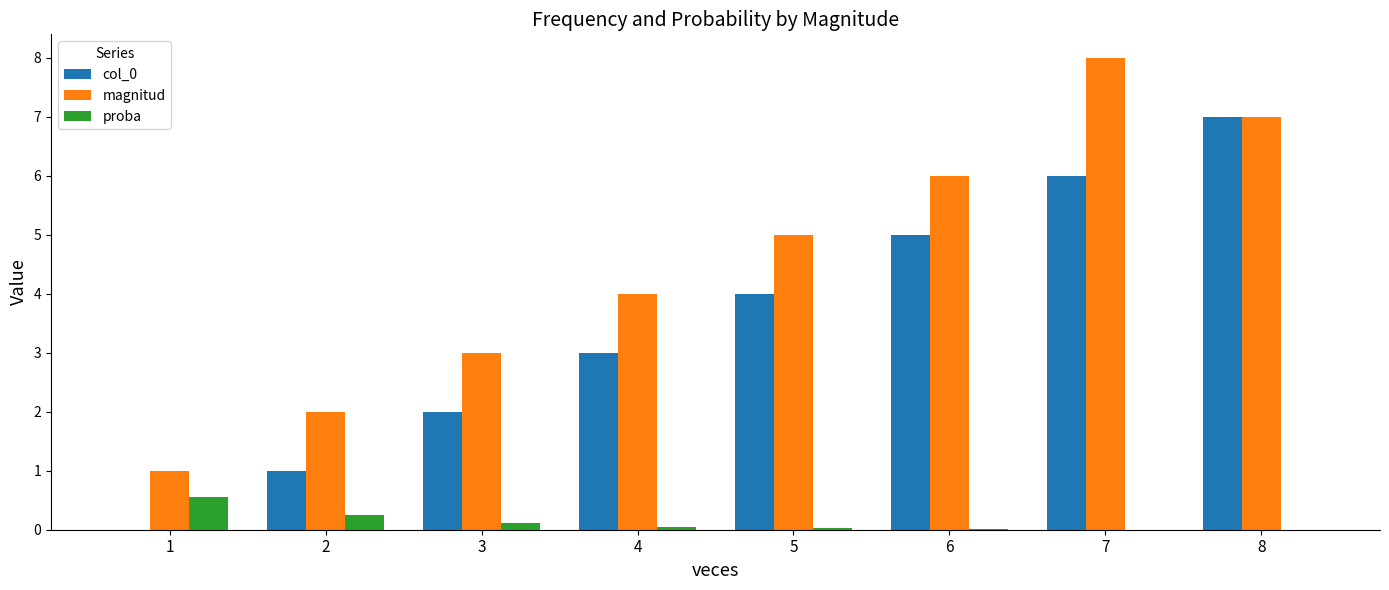

Which category has the highest value across all series?

7